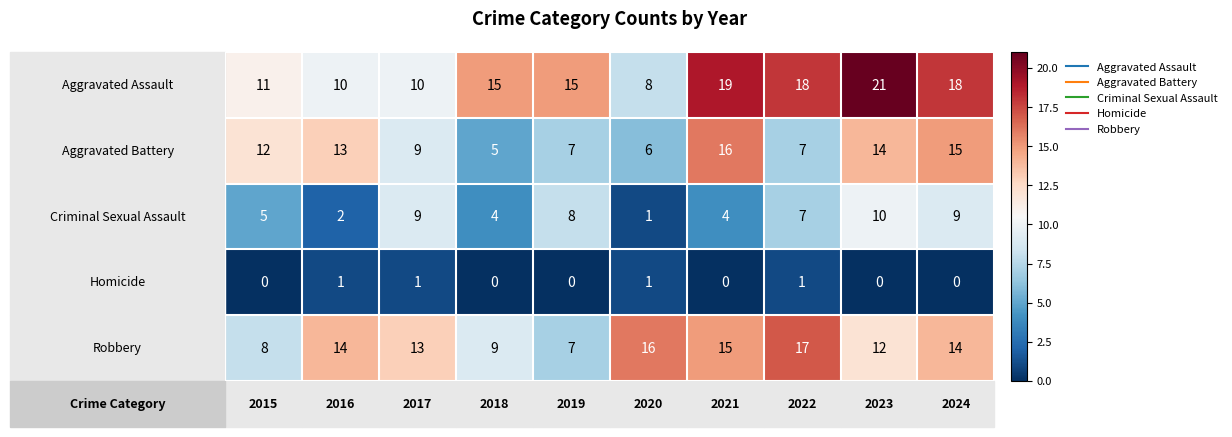

Reading left to right, extract all data points from this chart.

Aggravated Assault: 11	10	10	15	15	8	19	18	21	18
Aggravated Battery: 12	13	9	5	7	6	16	7	14	15
Criminal Sexual Assault: 5	2	9	4	8	1	4	7	10	9
Homicide: 0	1	1	0	0	1	0	1	0	0
Robbery: 8	14	13	9	7	16	15	17	12	14